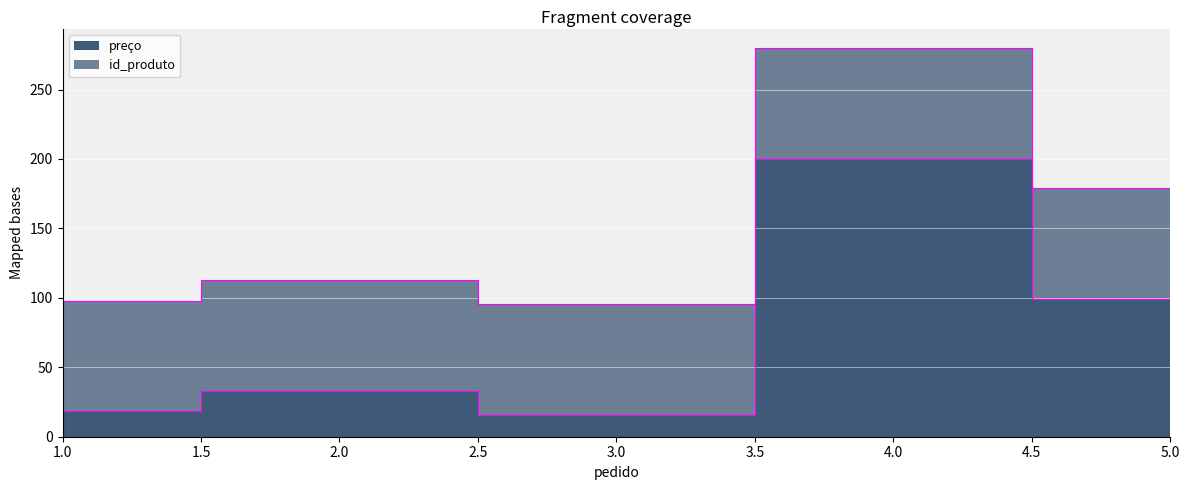

Where does the data first go above 33?

2